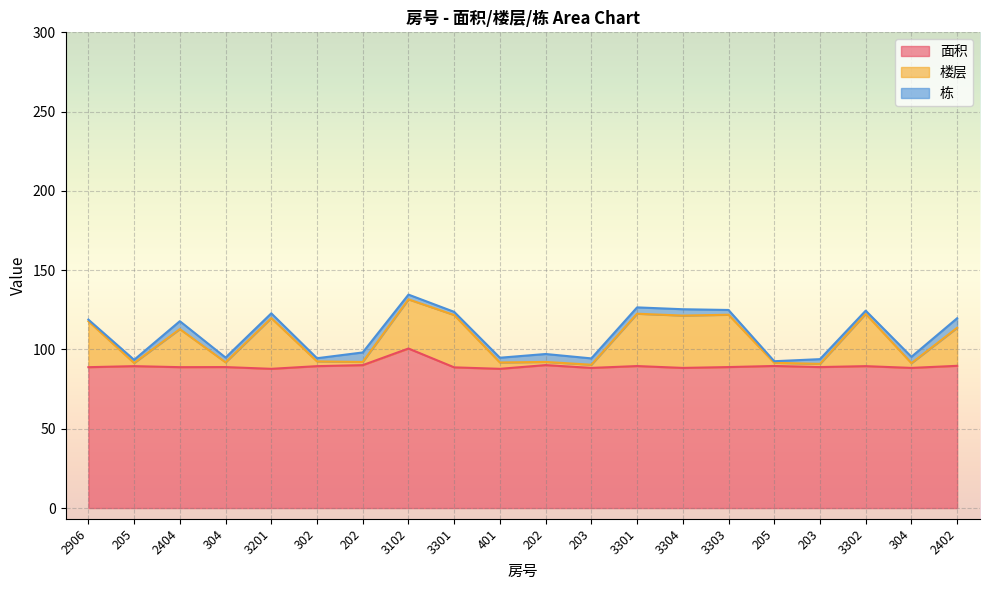

True or false: 面积 and 楼层 intersect in this chart.

False